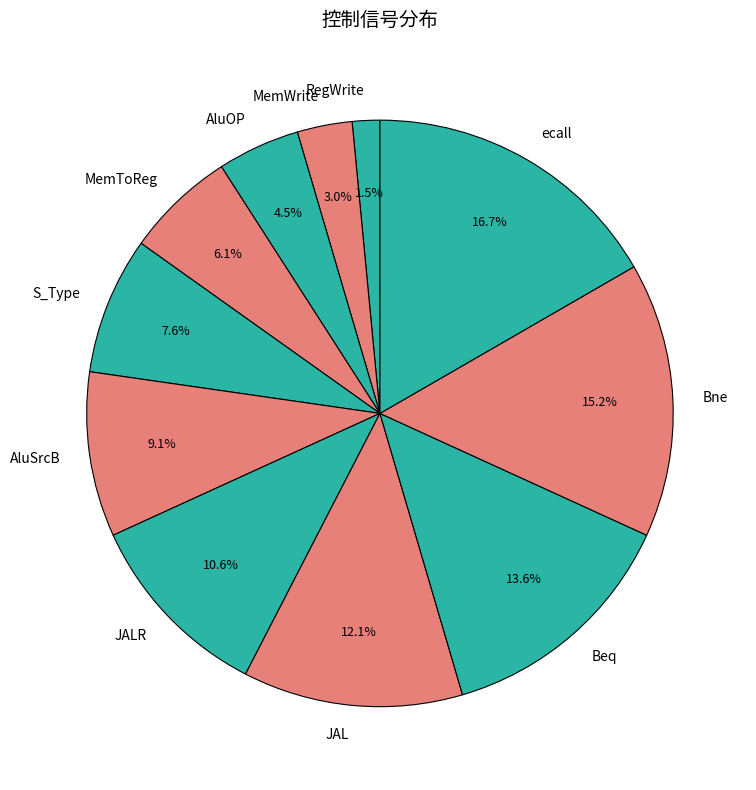

How much of the chart is everything except MemToReg?

93.9%